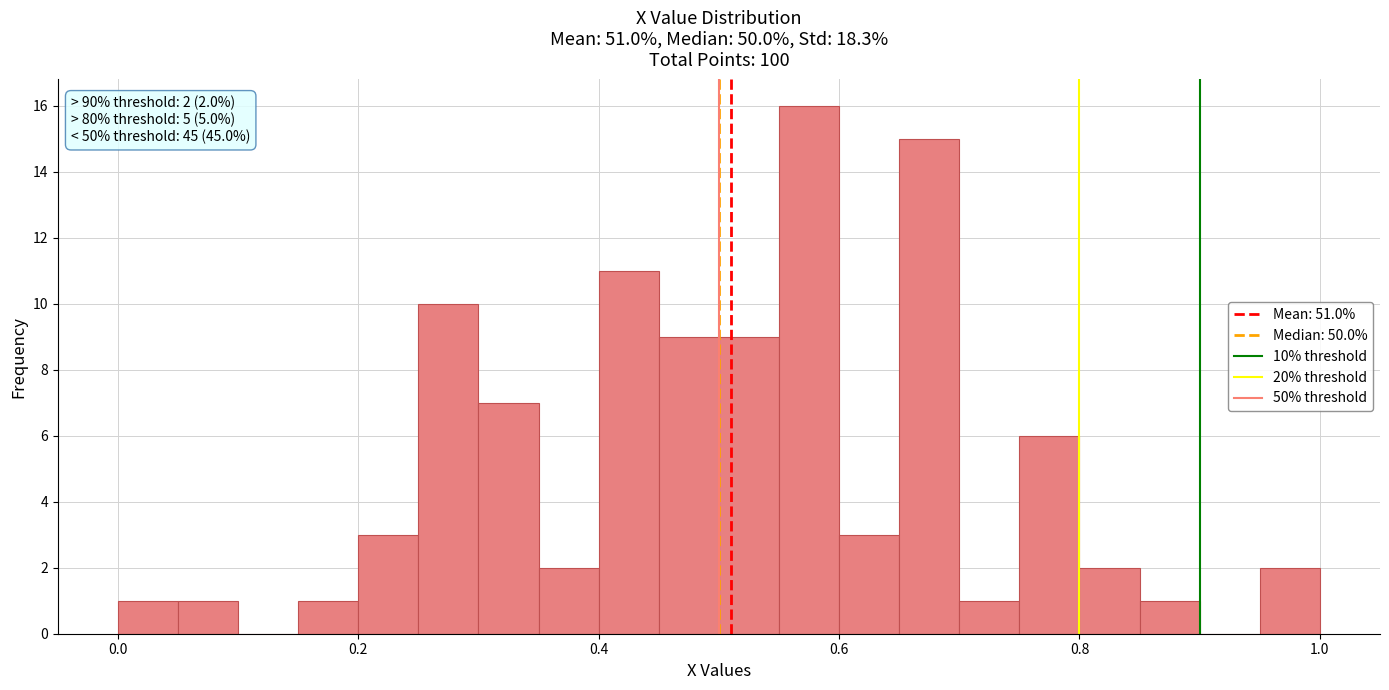

Read against the x-axis, roughly where is the centre of the tallest bar?

0.58